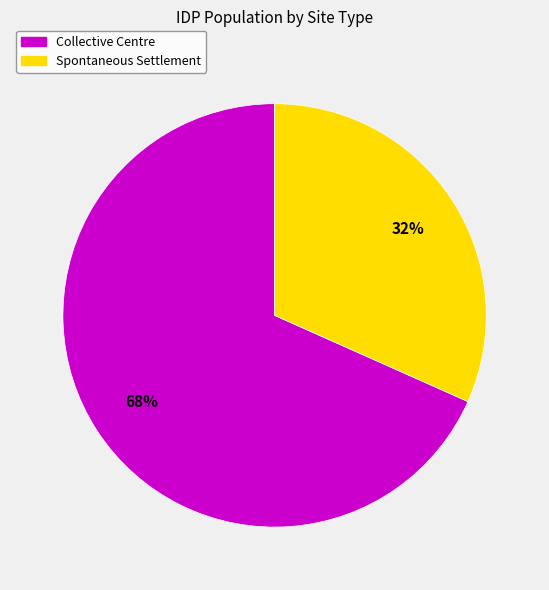

Does any single category account for the majority?

Yes